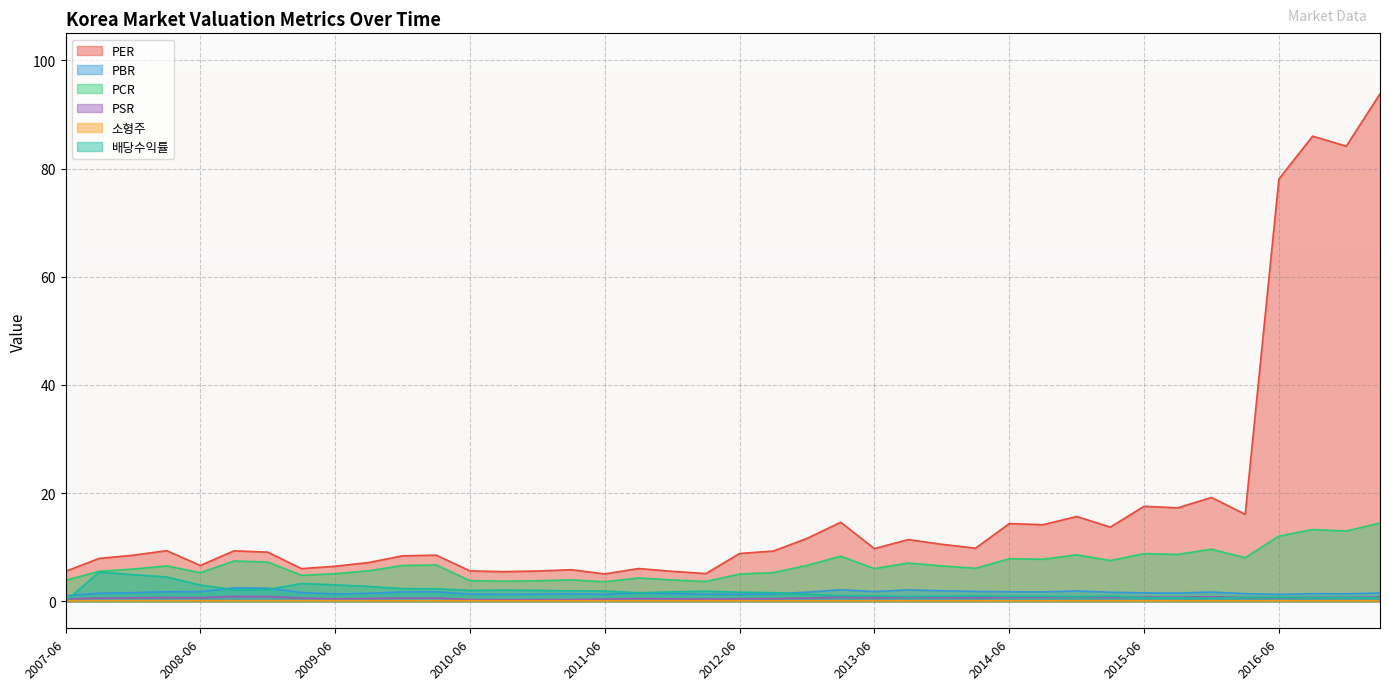

The value of PBR at 2014-03 is 1.8. True or false?

True